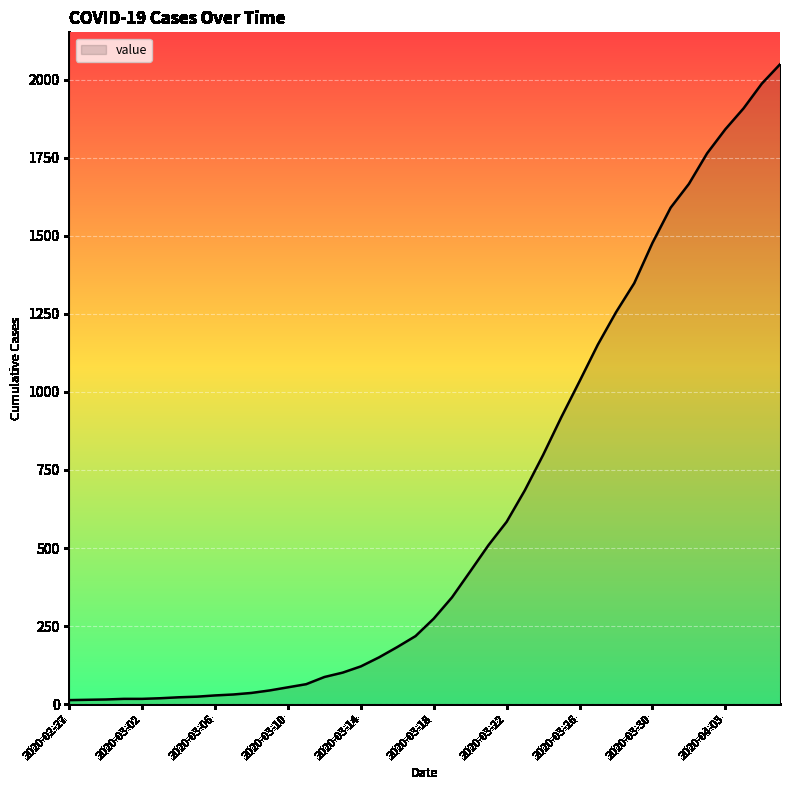

Does the chart have visible grid lines?

Yes